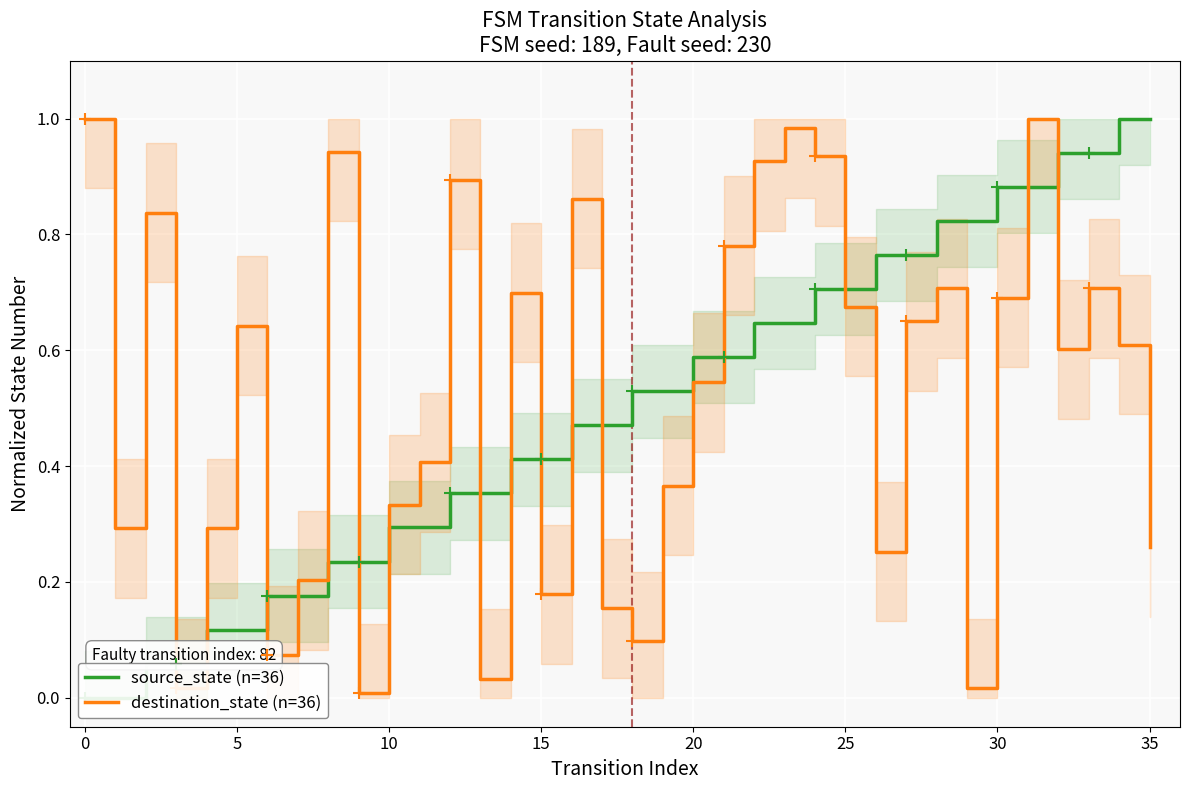

What is the label of the 31st point from the left?

30